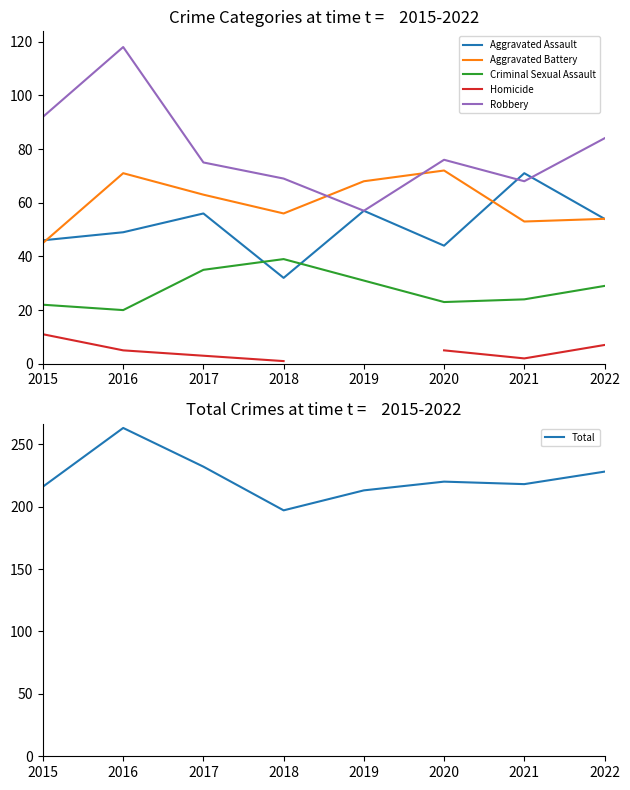

How many lines are shown in the chart?

6